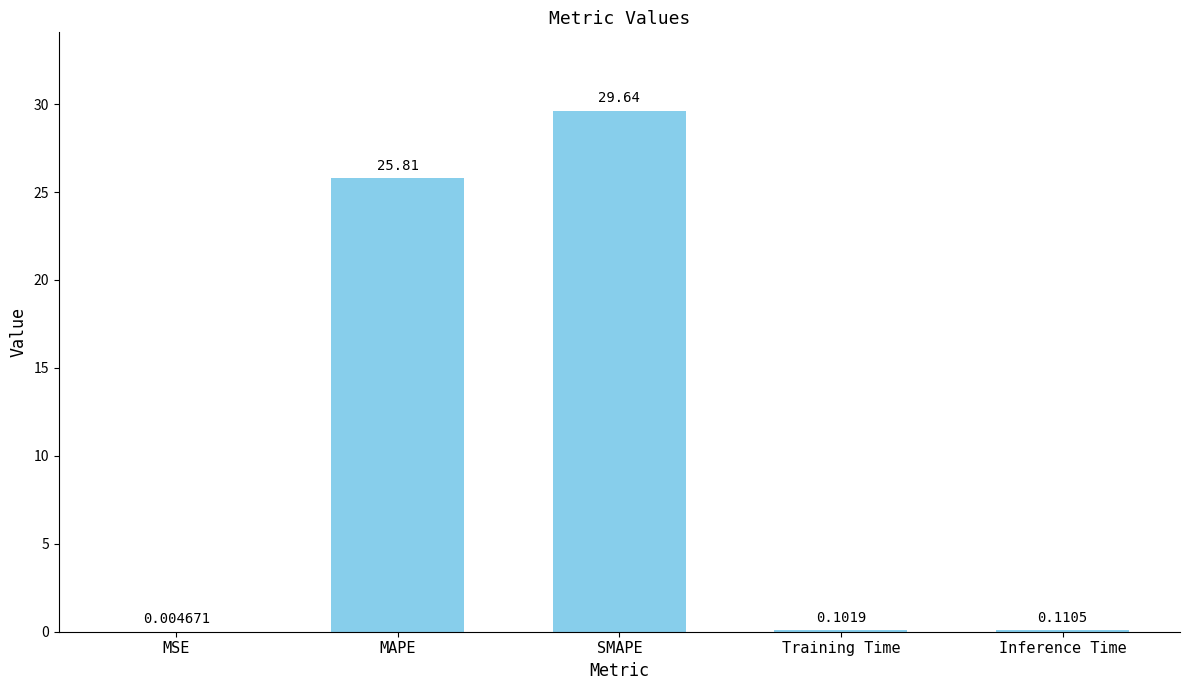

What is the sum of all values?

55.7